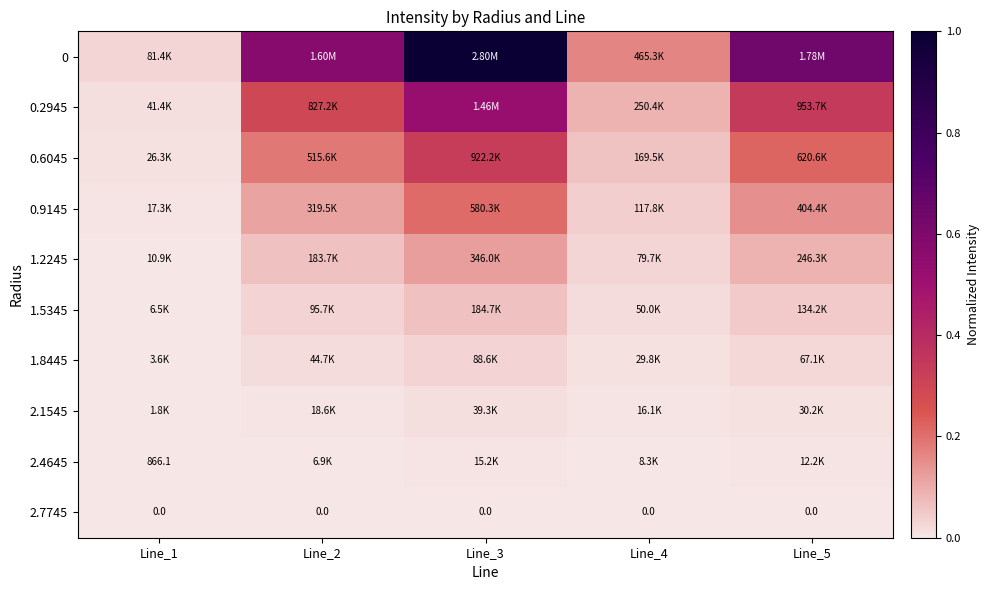

List the labels in order of 2.4645 value, smallest first.

Line_1, Line_2, Line_4, Line_5, Line_3